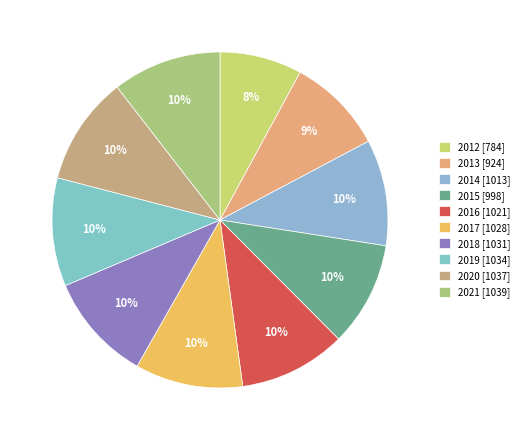

Which category has the biggest portion of the pie?

2021